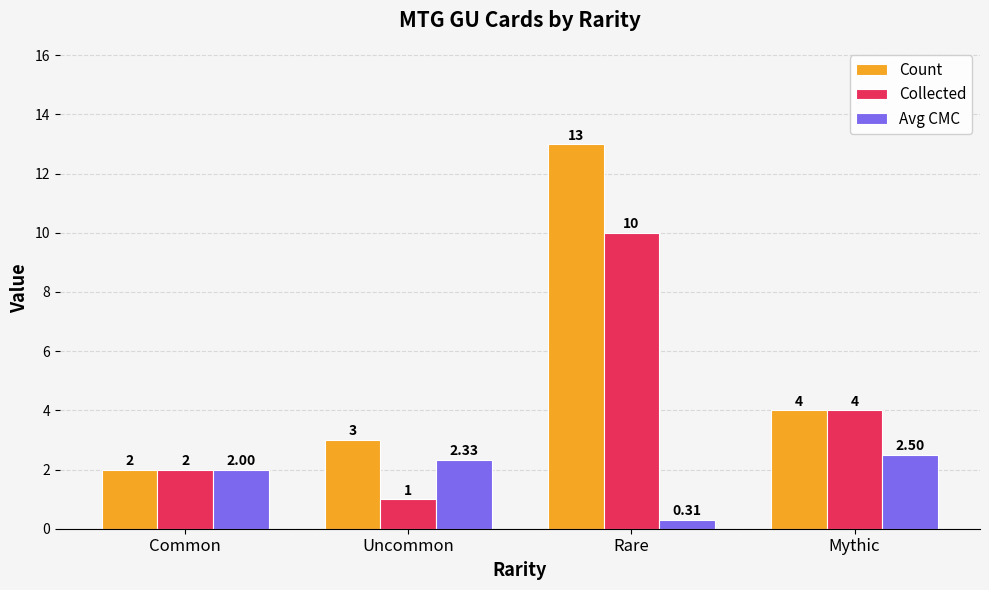

Rank the series by their average value, from lowest to highest.

Avg CMC, Collected, Count